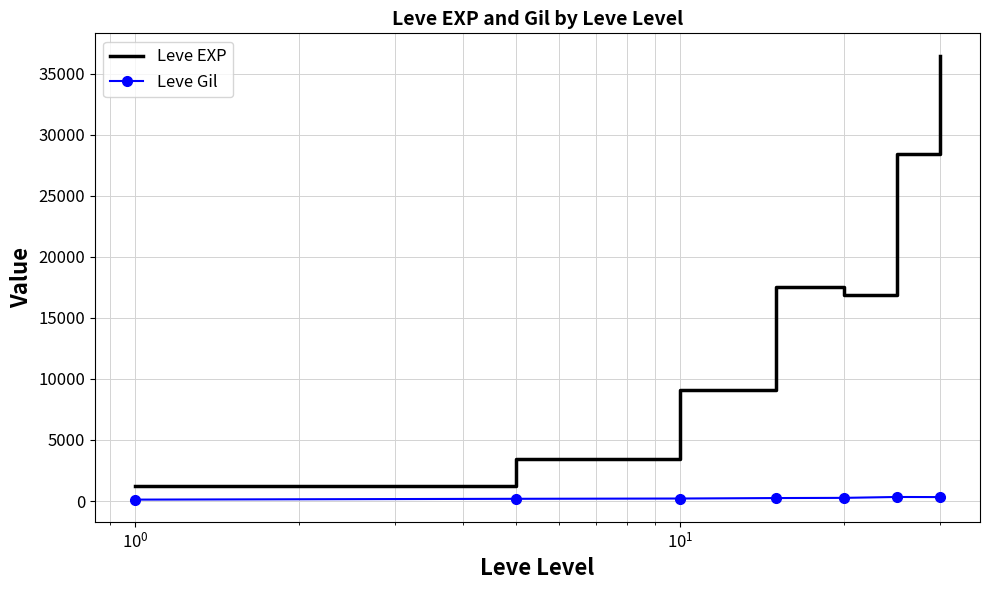

True or false: Leve Gil and Leve EXP intersect in this chart.

False